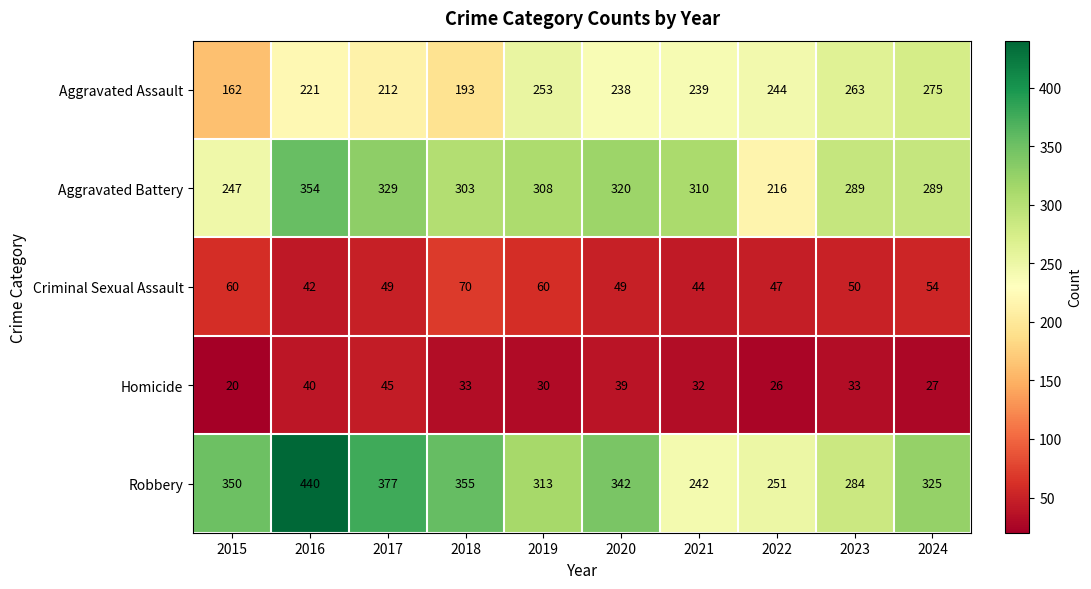

The Criminal Sexual Assault series shows 24 at 2016. True or false?

False